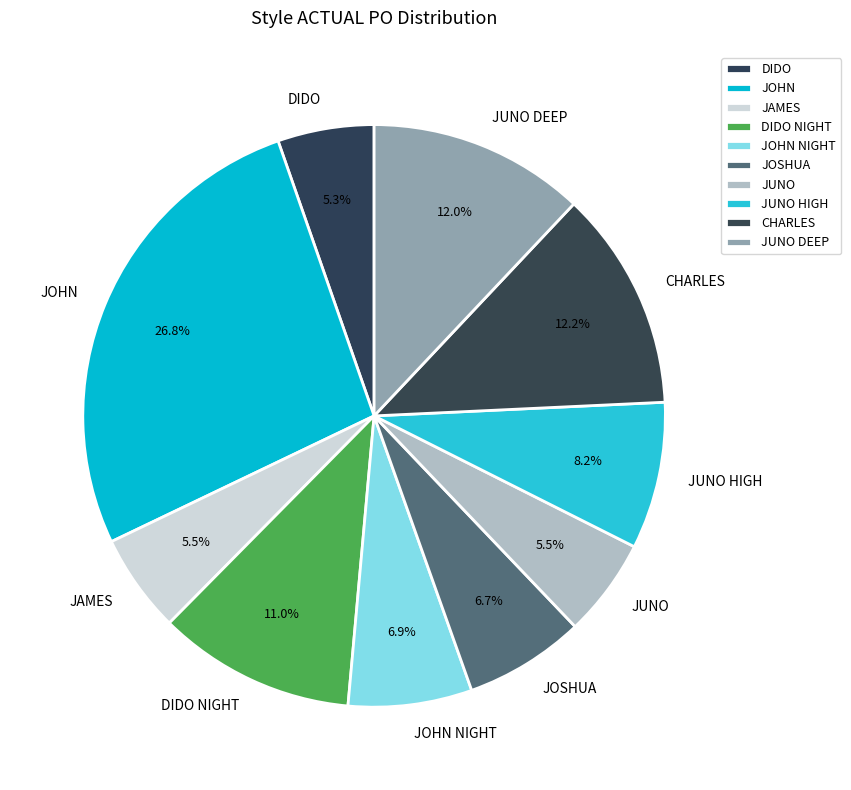

To the nearest percent, what portion does JOHN NIGHT represent?

7%